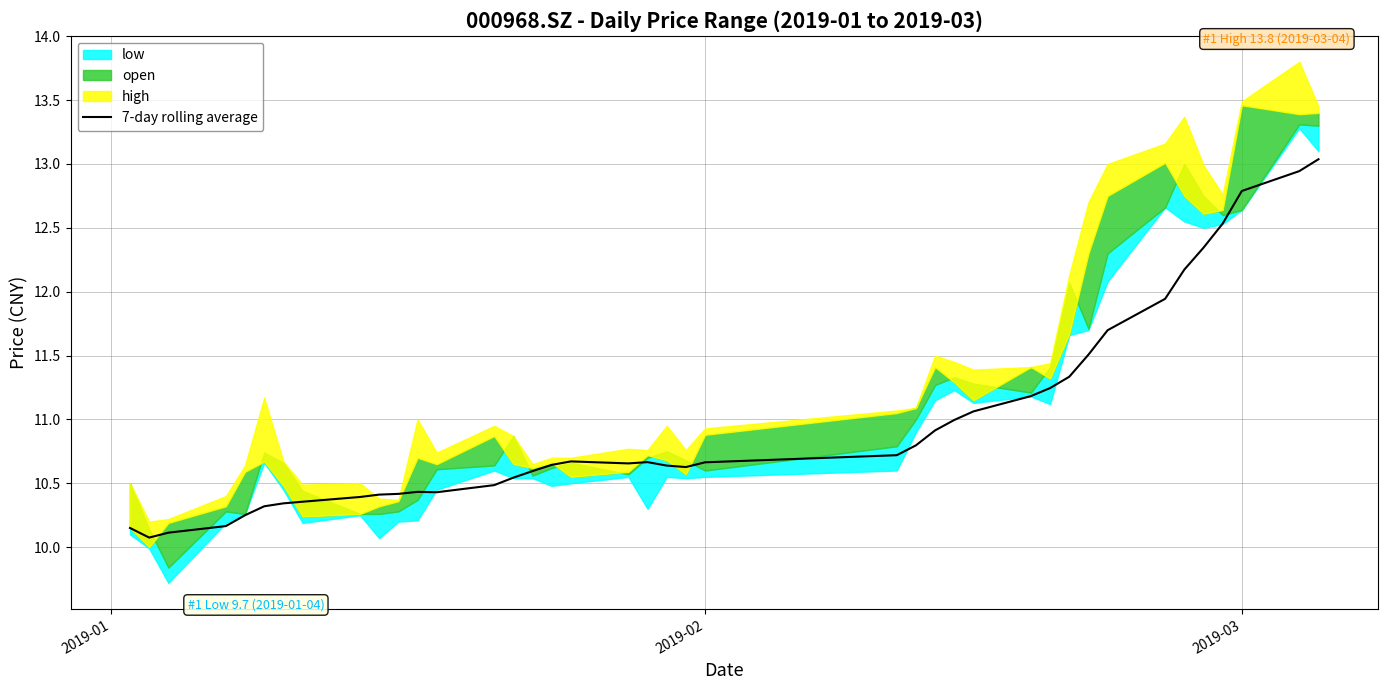

What is the minimum value for 7-day rolling average?

10.1